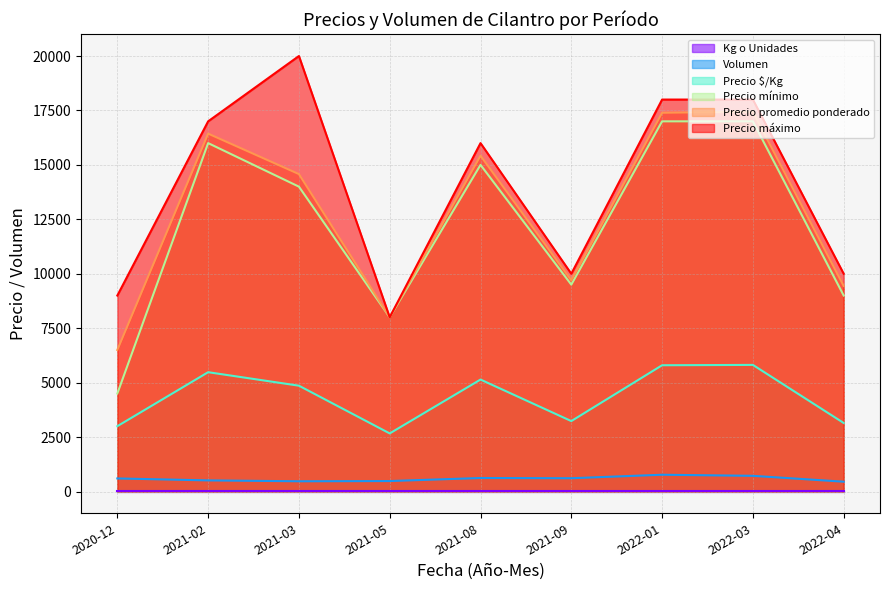

How many values in the Precio máximo series are below 16000?

4